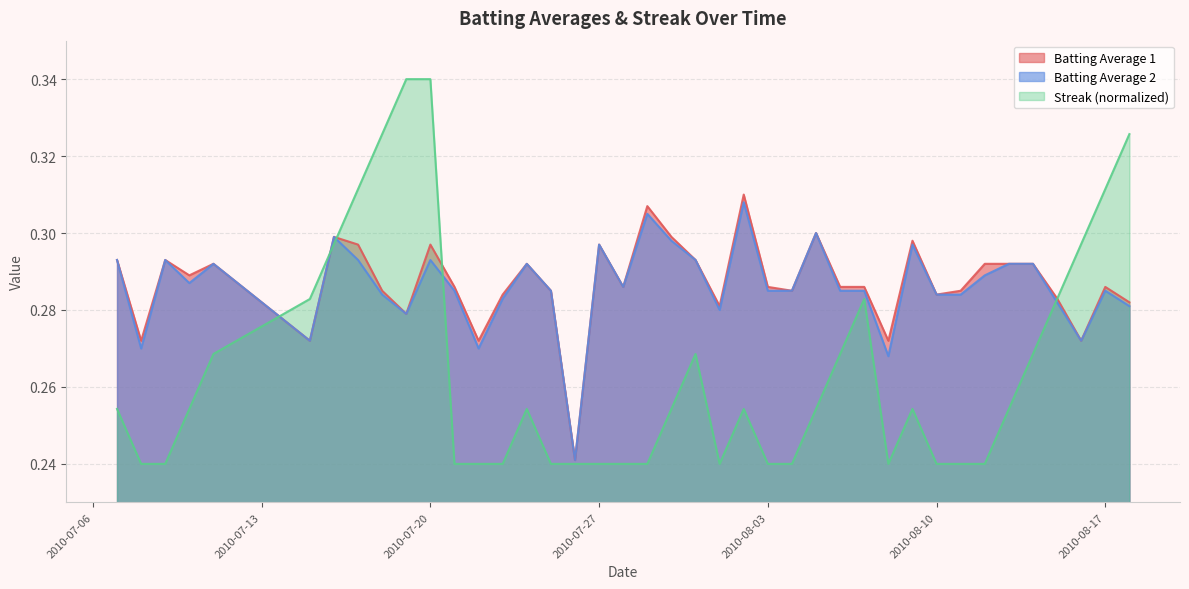

Is it true that Streak (normalized) equals 0.6 at 2010-07-20?

False